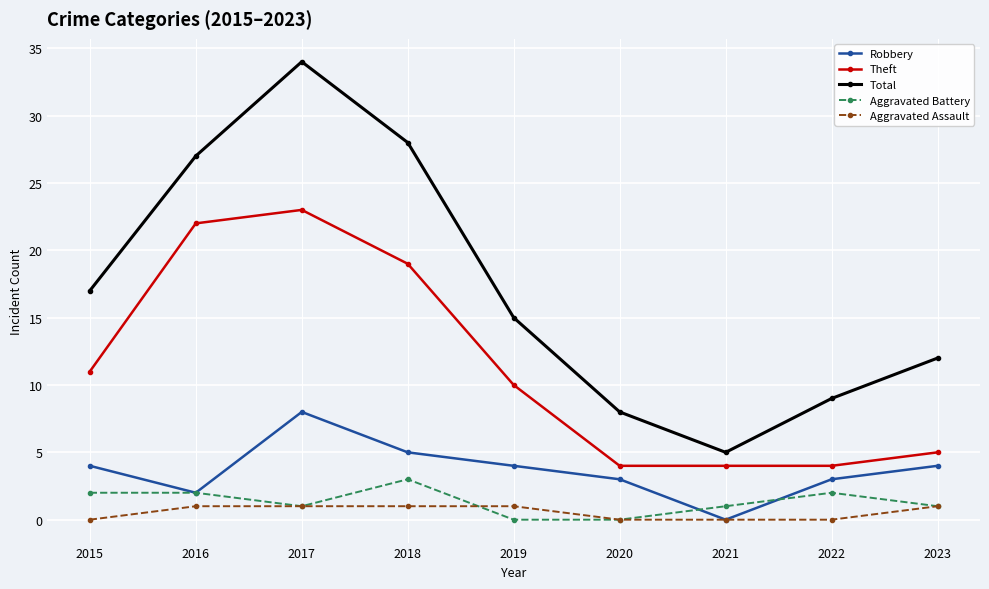

Which series changed the most between 2016 and 2023?

Theft